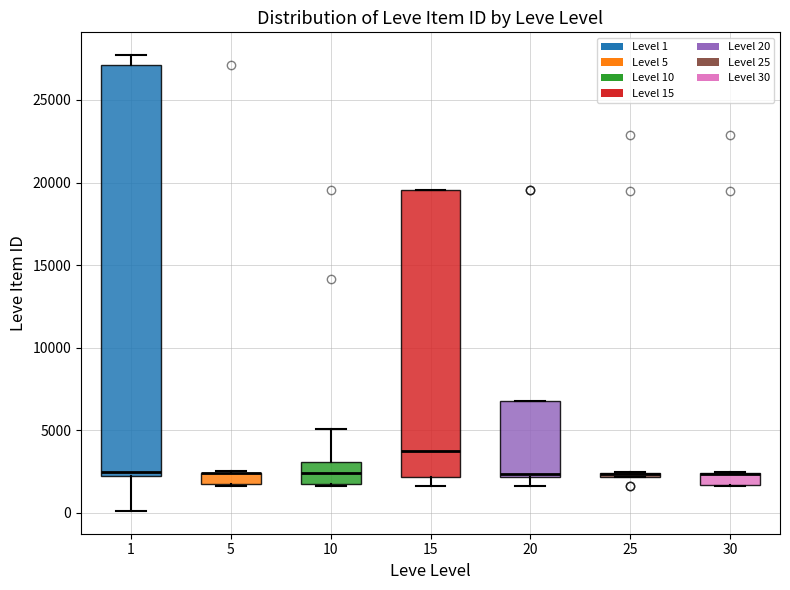

Where does the lower whisker of the box at x = 20 end on the y-axis? The values are not printed on the chart, so give them approximately, as read against the axis.

1500